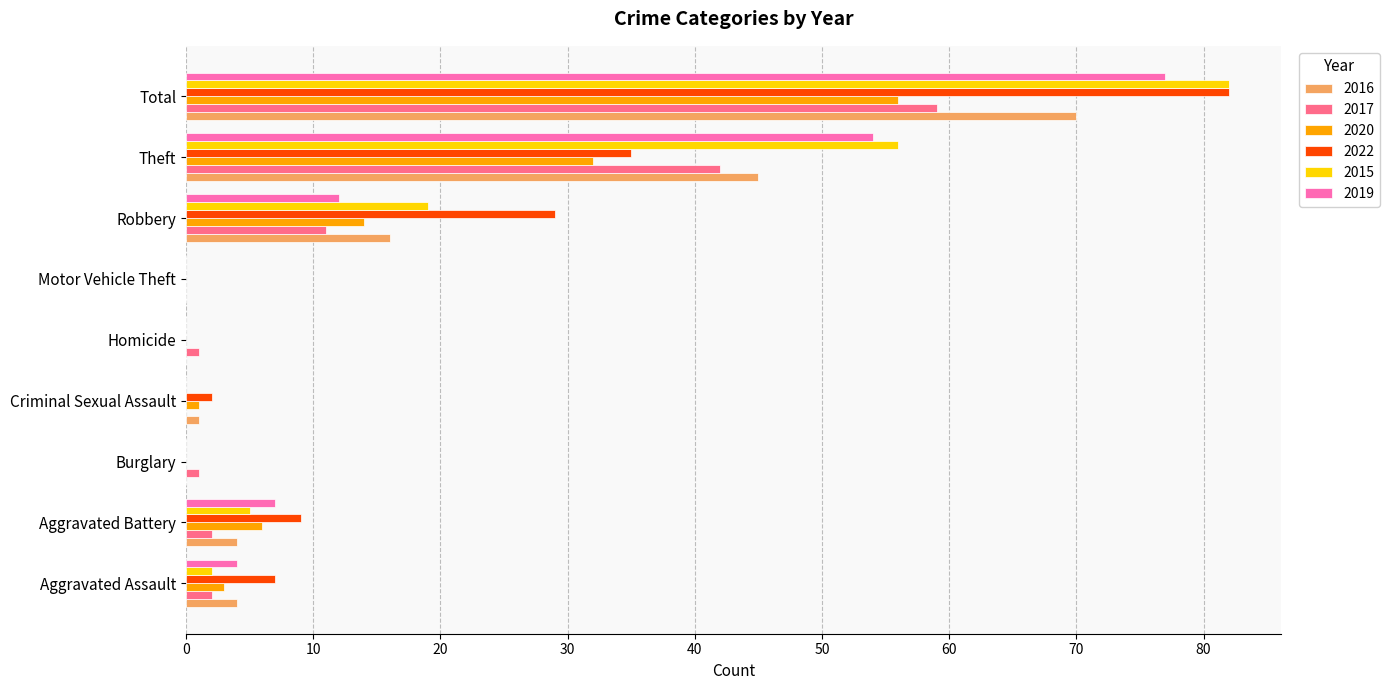

At which label does 2020 reach its peak?

Total